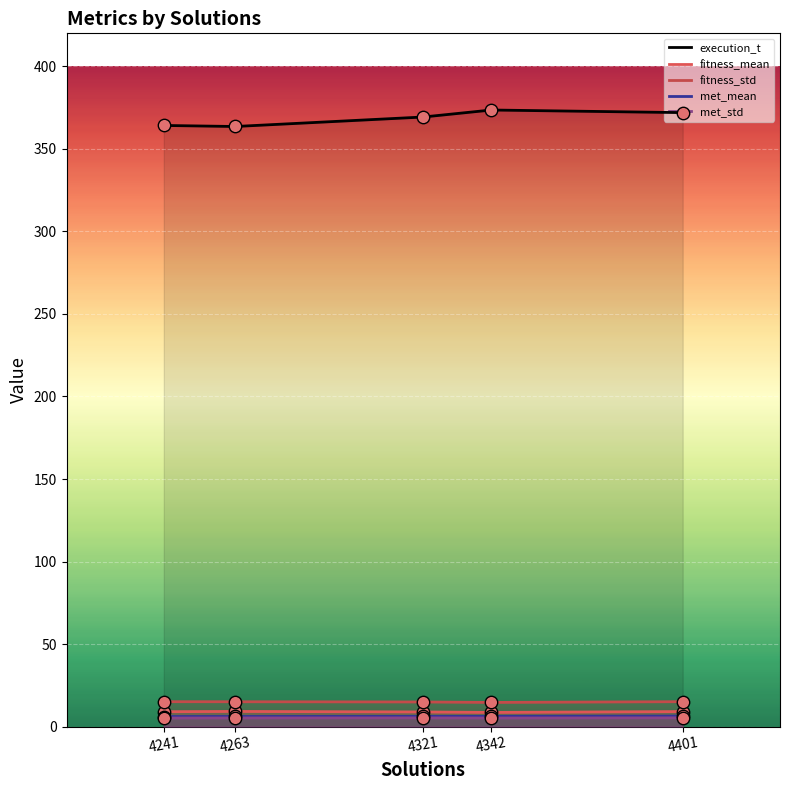

Which series contains the highest Y value?

execution_t